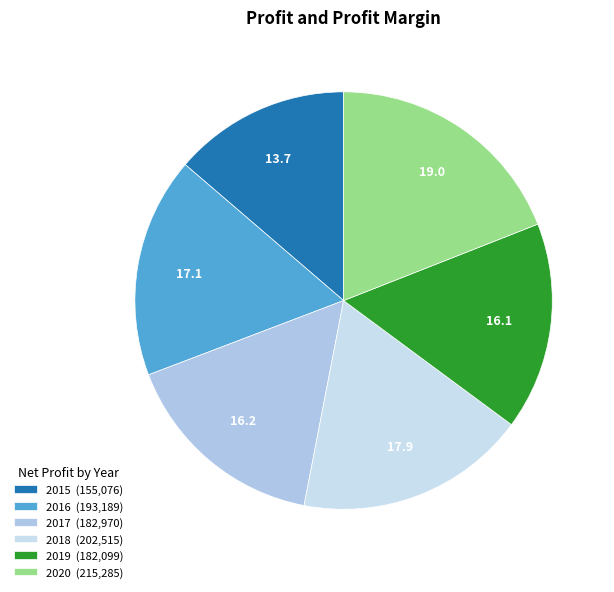

Is there a majority slice in this chart?

No